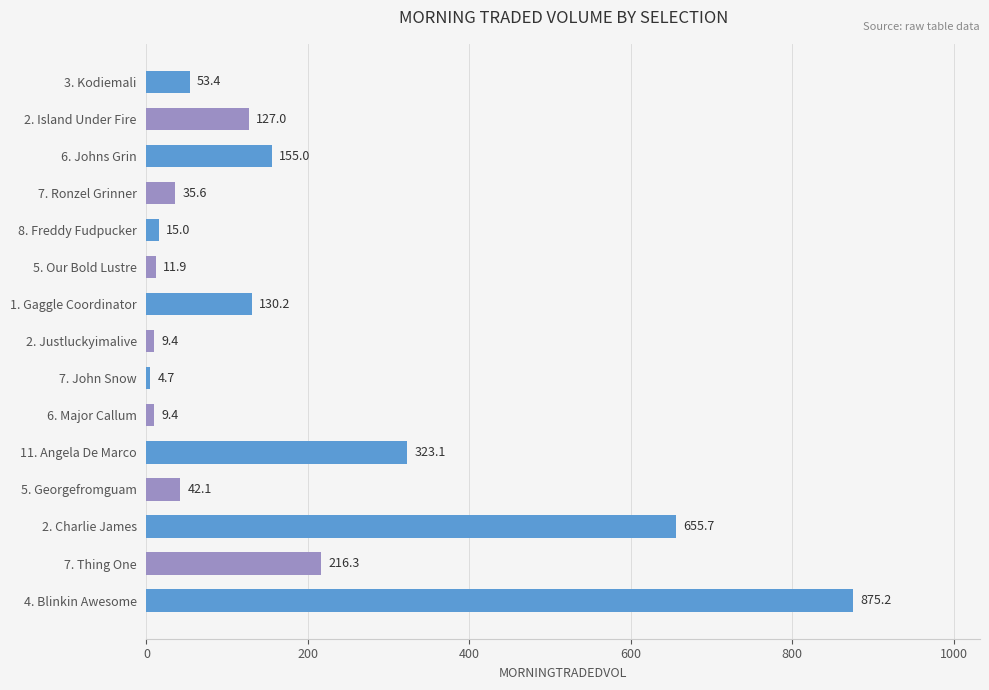

Which category has the highest value across all series?

4. Blinkin Awesome